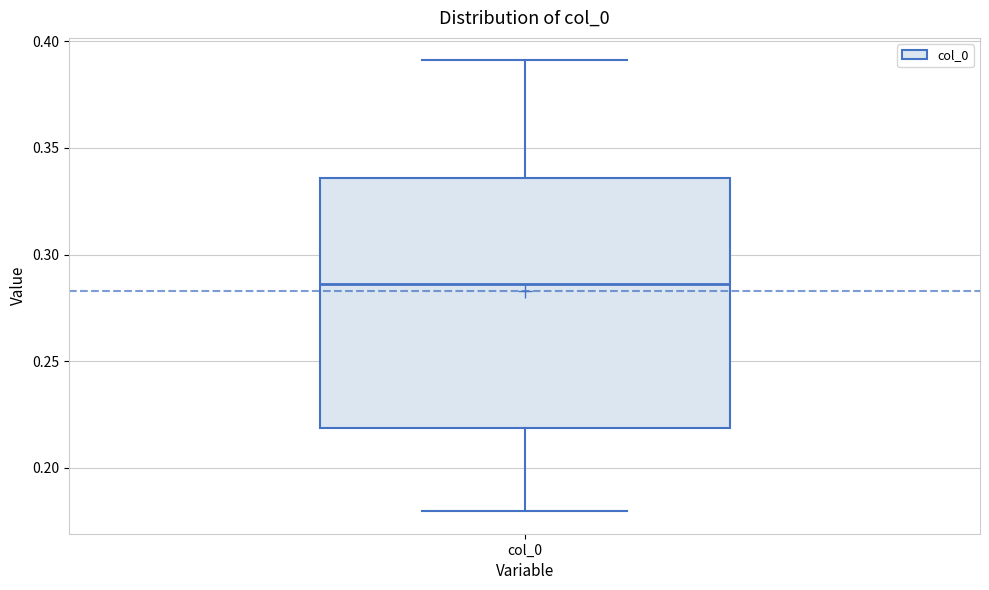

Read this box plot against the y-axis: the position of the median line, the range covered by the box, and the ends of both whiskers. The values are not printed on the chart, so give them approximately, as read against the axis.

median 0.285, box 0.220 to 0.335, whiskers 0.180 to 0.390